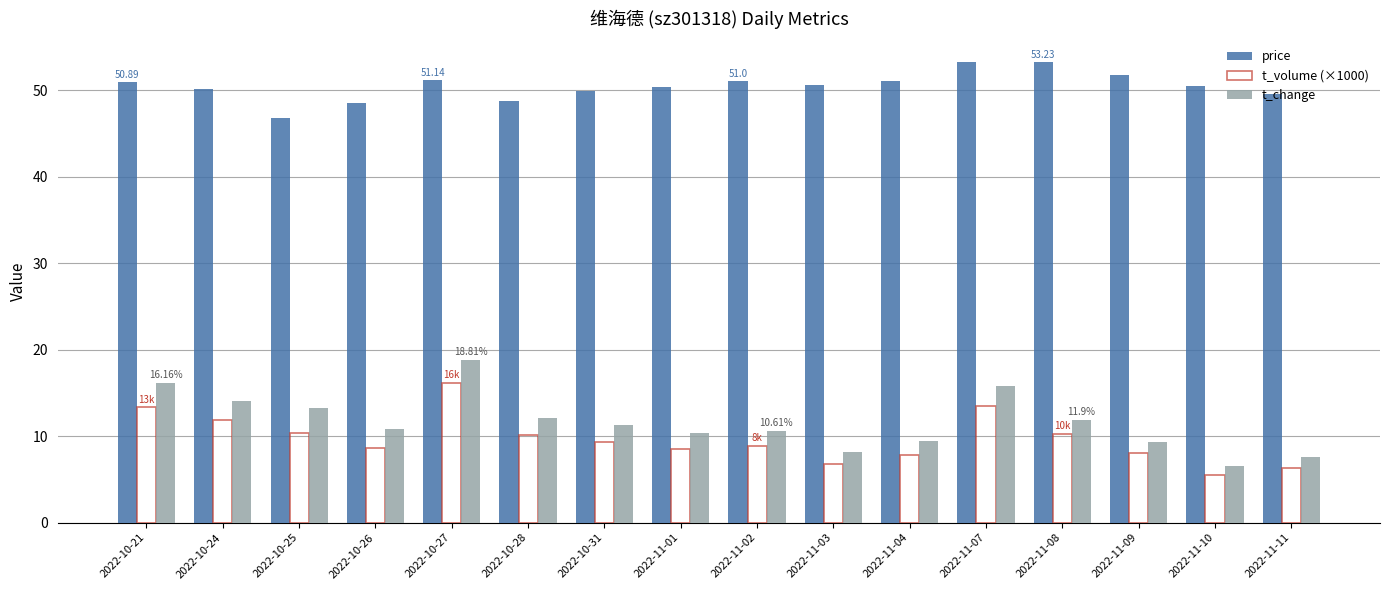

What position from the left is 2022-11-03?

10